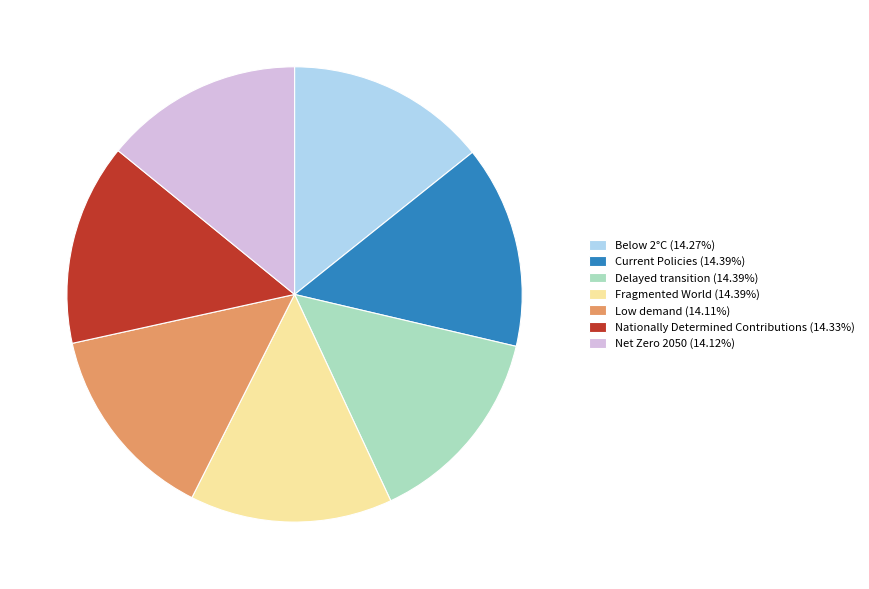

Combined, do Current Policies (14.39%) and Net Zero 2050 (14.12%) account for over 50%?

No